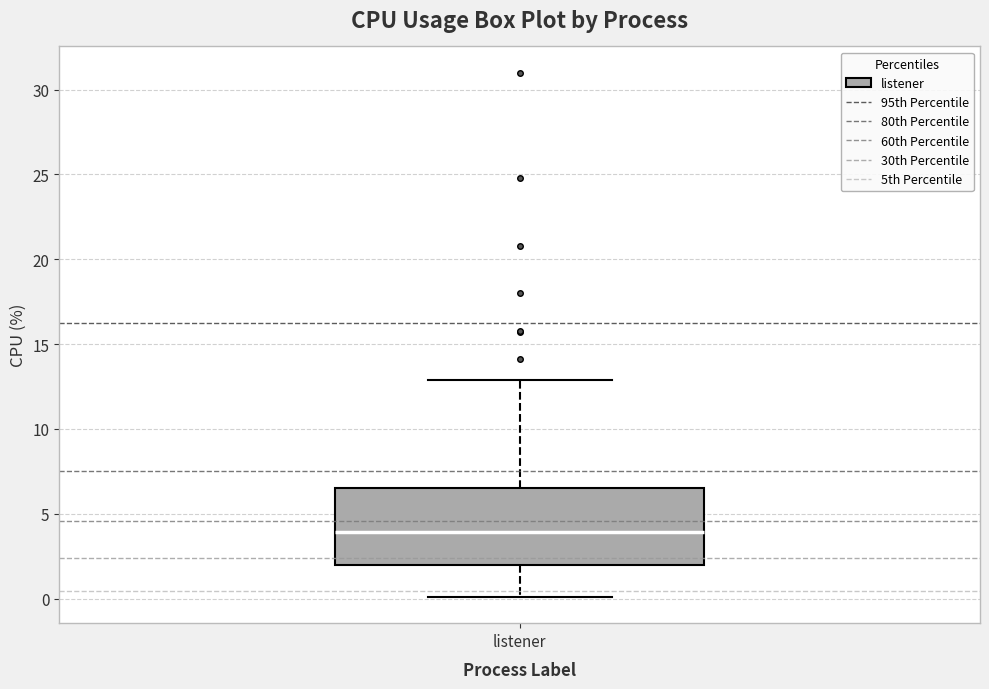

Where is the upper edge of the box for listener on the y-axis? The values are not printed on the chart, so give them approximately, as read against the axis.

6.5